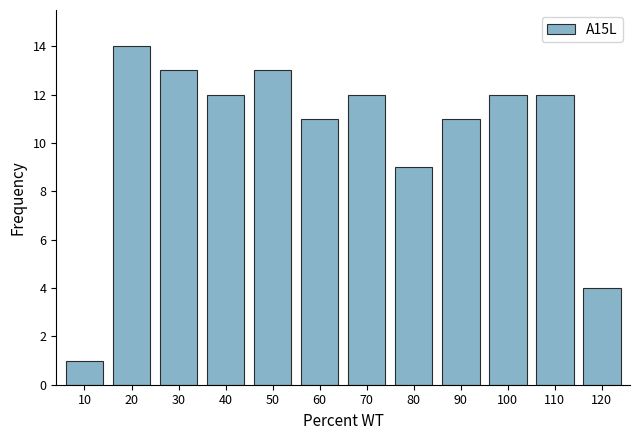

Reading right to left, list all the values displayed in this chart.

4	12	12	11	9	12	11	13	12	13	14	1